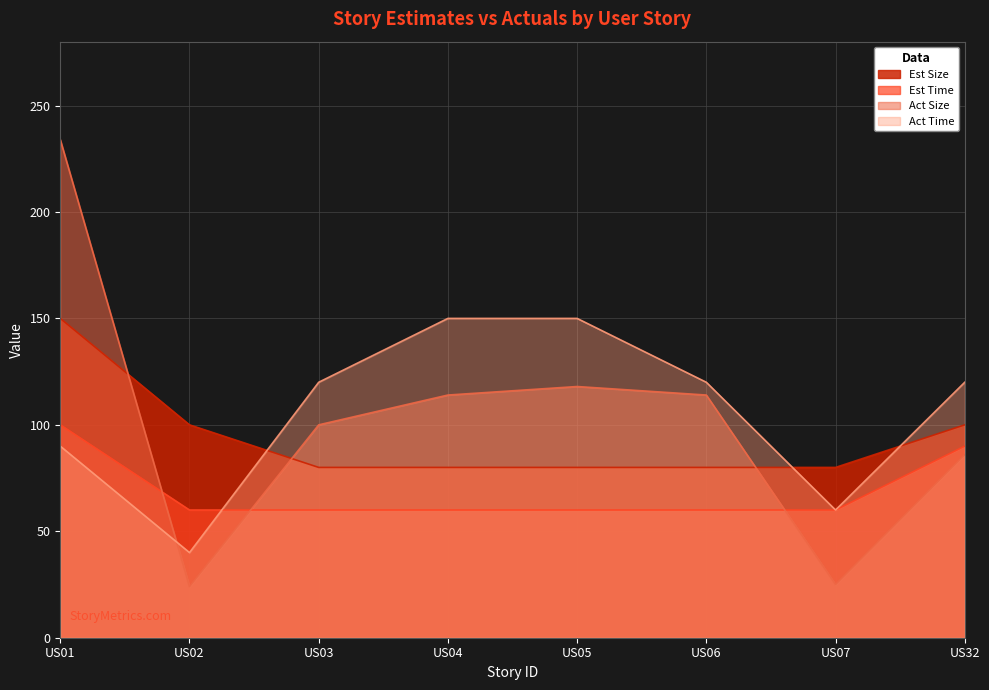

True or false: Act Time has more than 1 interior local peaks.

False